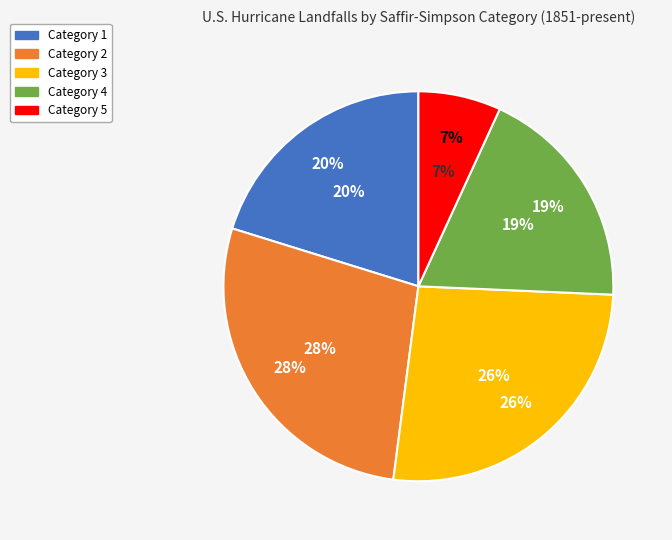

Count the number of slices in the pie.

5